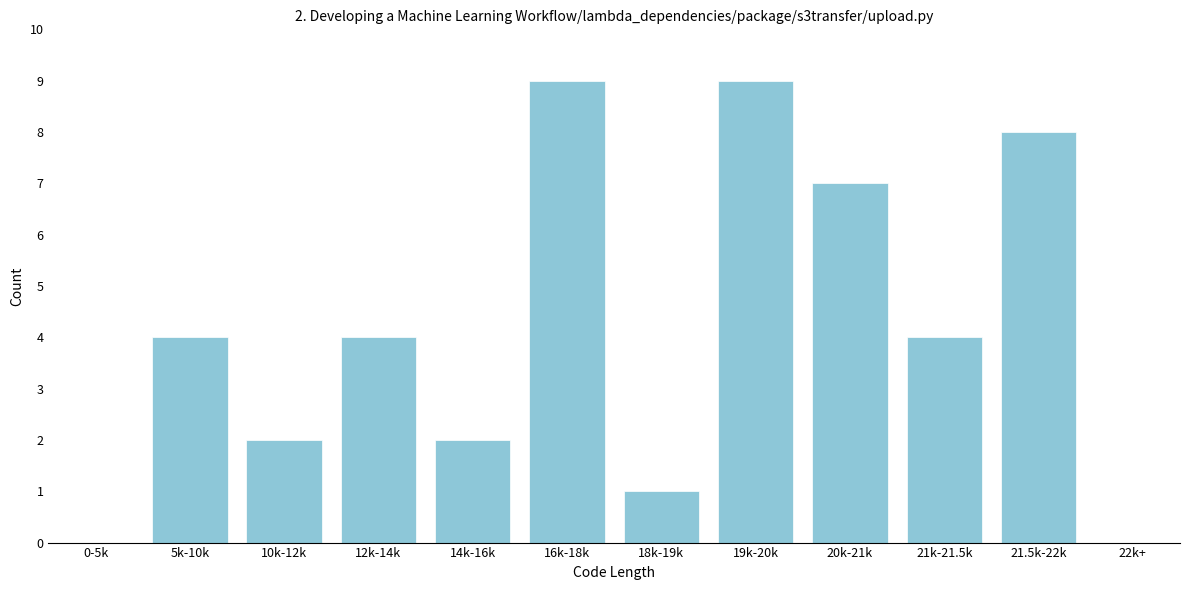

Reading right to left, transcribe all the data shown in this chart.

22k+=0	21.5k-22k=8	21k-21.5k=4	20k-21k=7	19k-20k=9	18k-19k=1	16k-18k=9	14k-16k=2	12k-14k=4	10k-12k=2	5k-10k=4	0-5k=0